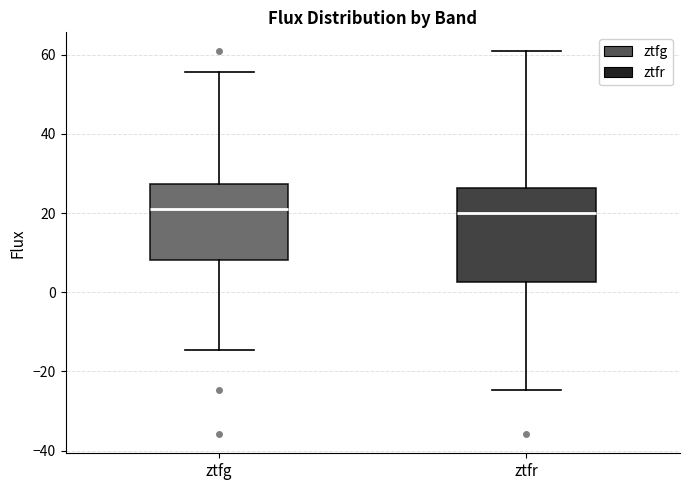

Which box is the tallest, from its lower edge to its upper edge?

ztfr